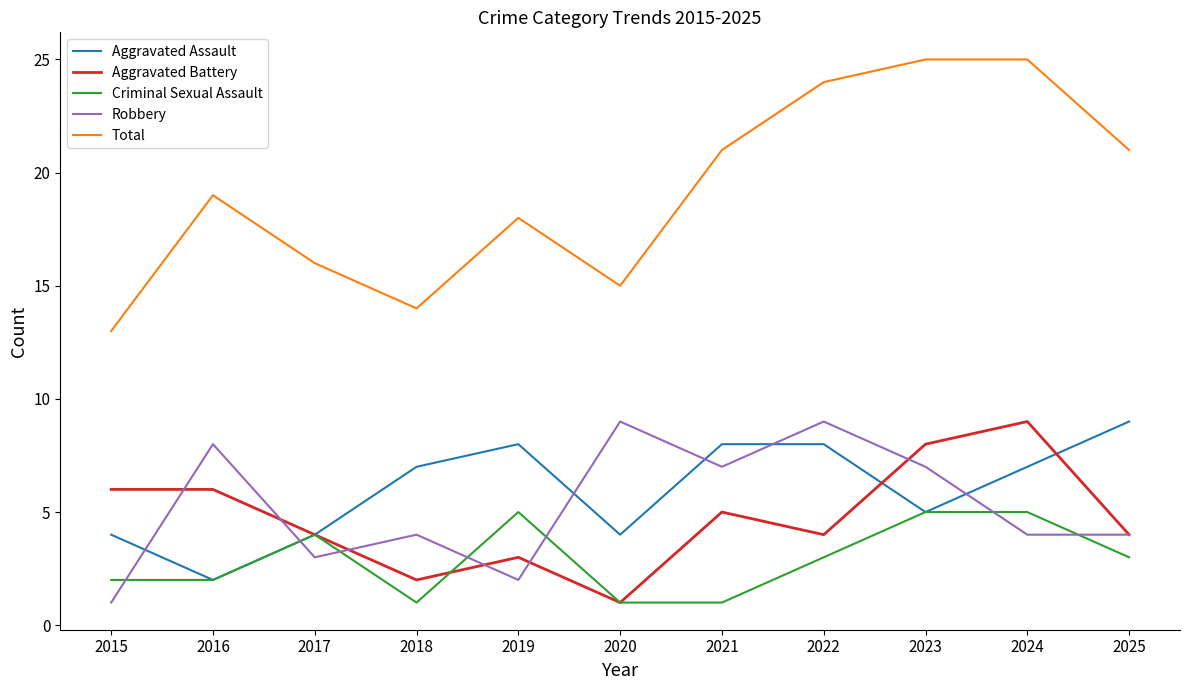

Which series has the largest range (max minus min)?

Total